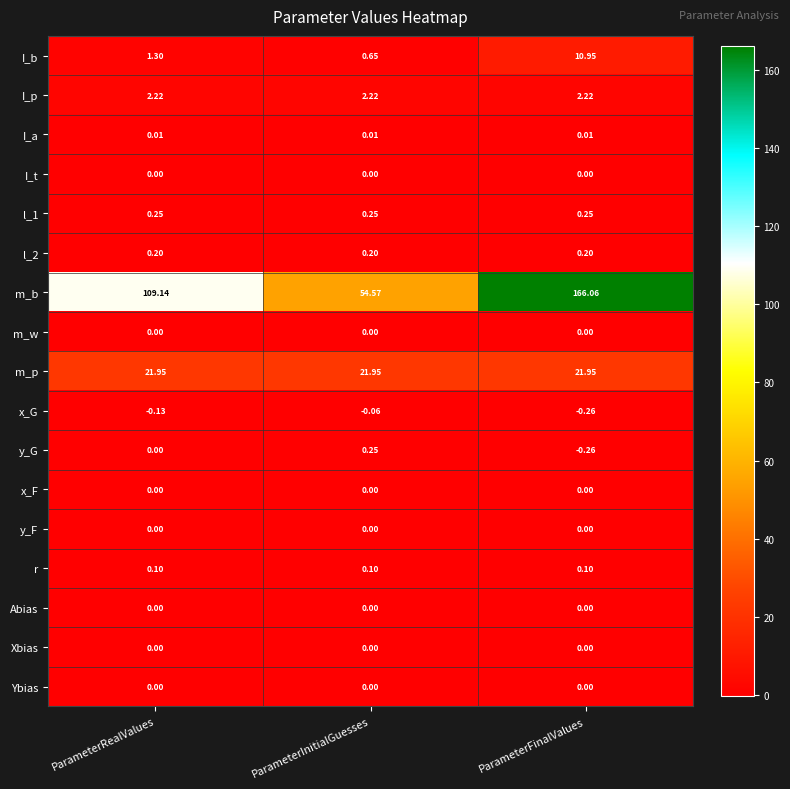

List the labels in order of I_b value, largest first.

ParameterFinalValues, ParameterRealValues, ParameterInitialGuesses